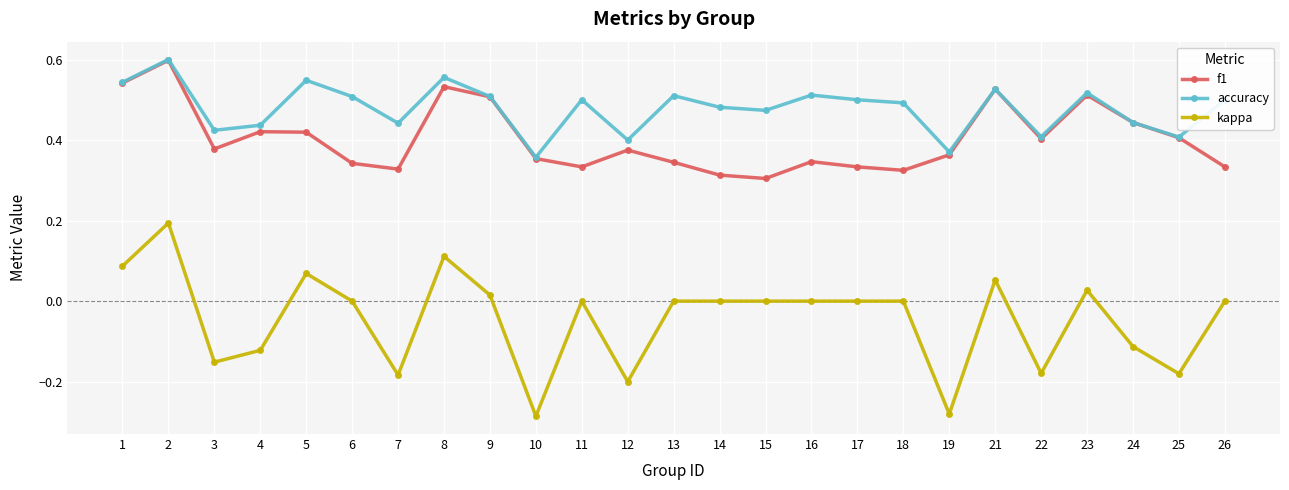

Which series has the widest spread of values?

kappa